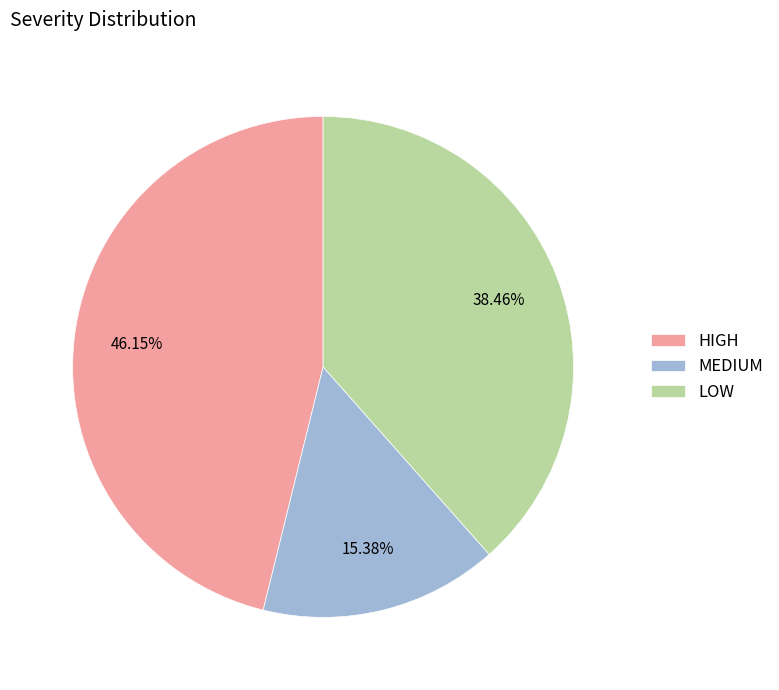

Between LOW and HIGH, which is larger?

HIGH